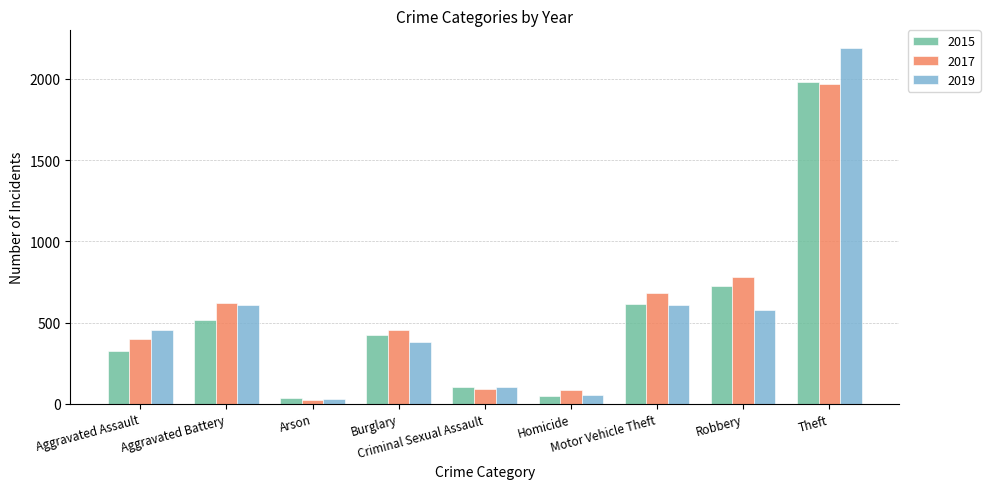

What is the maximum value for 2015?

1981